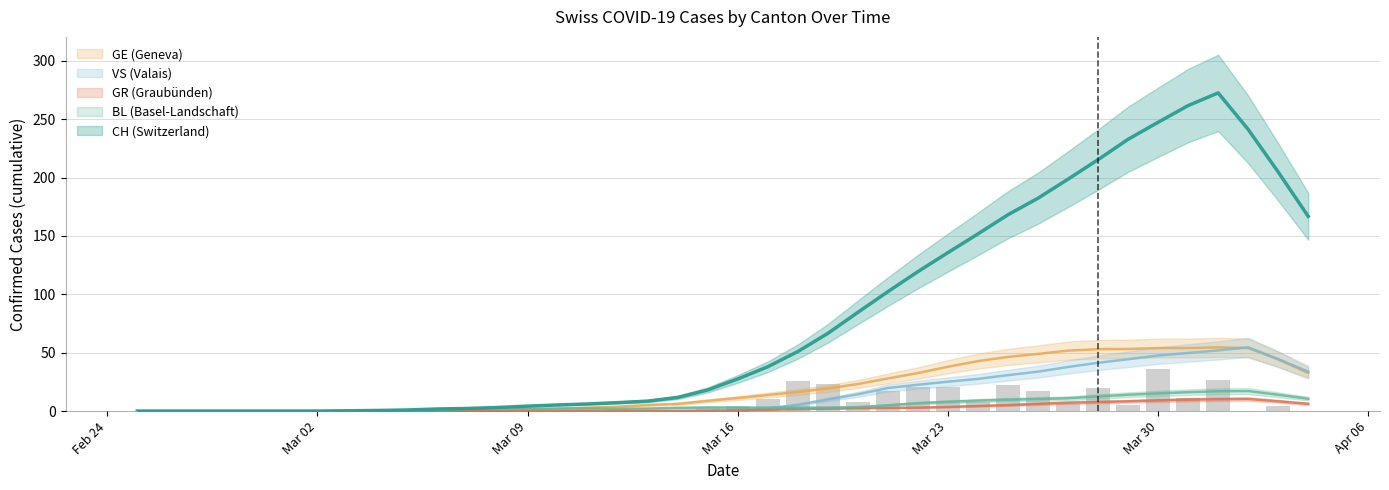

Are the bars horizontal?

No